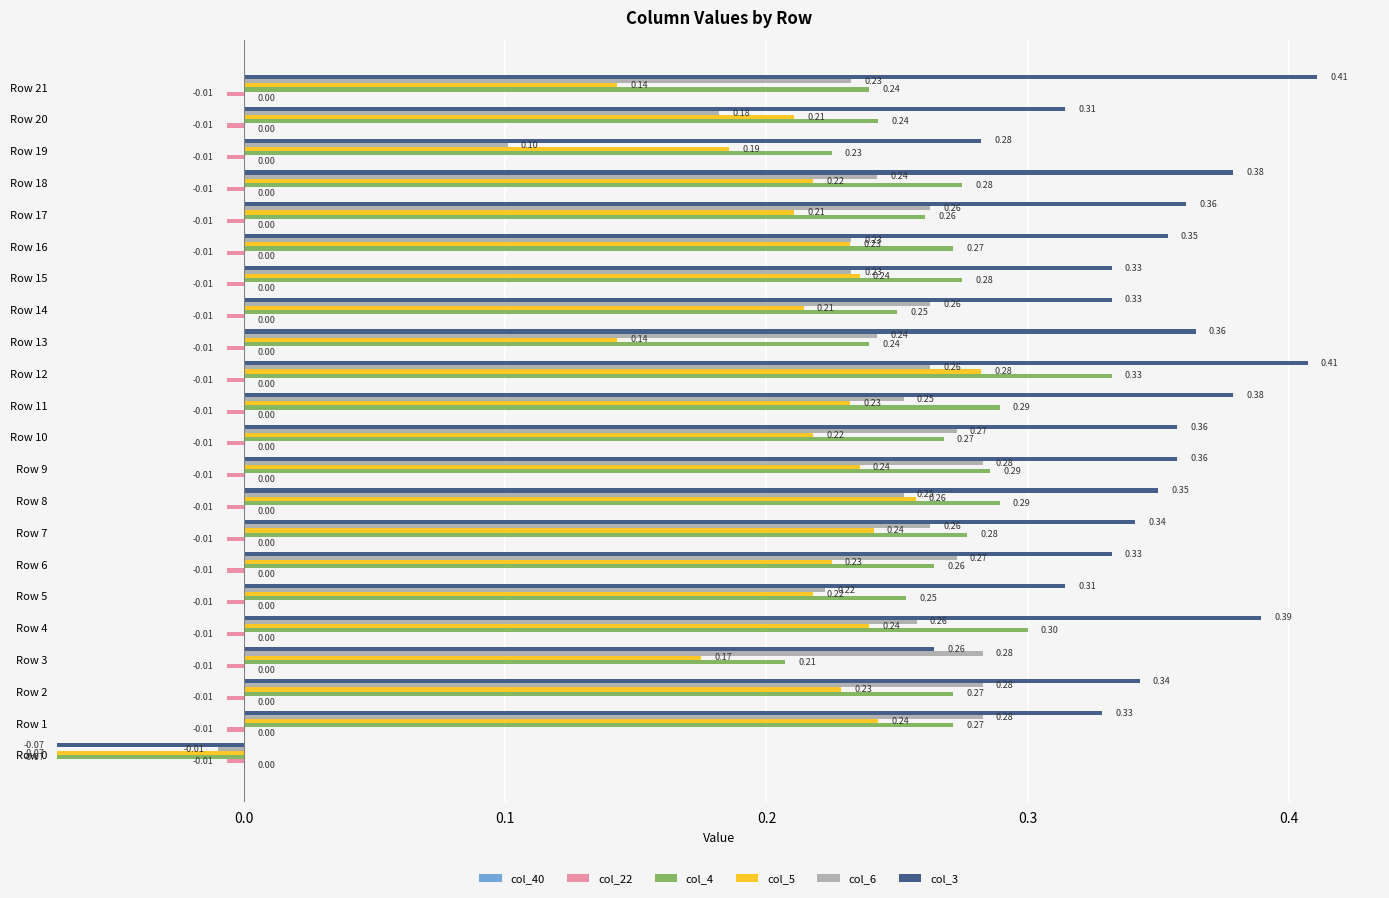

What is the label of the 20th bar from the right?

0.1